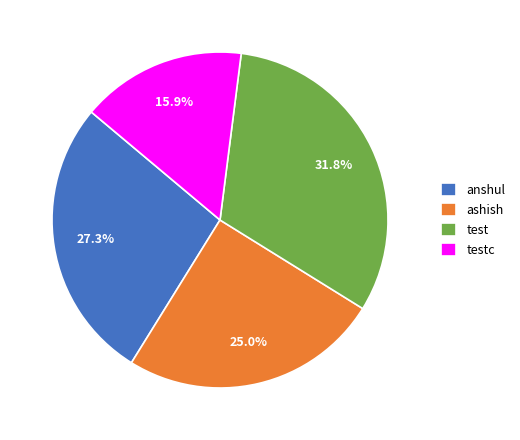

To the nearest percent, what percentage of the pie is testc?

16%